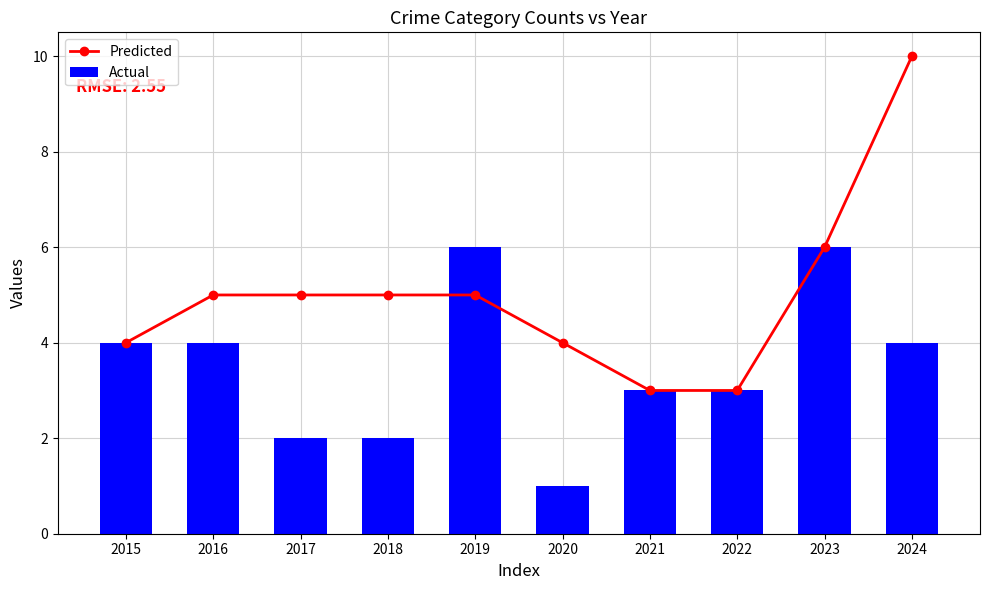

What is the sum of the Actual values at 2017 and 2023?

8